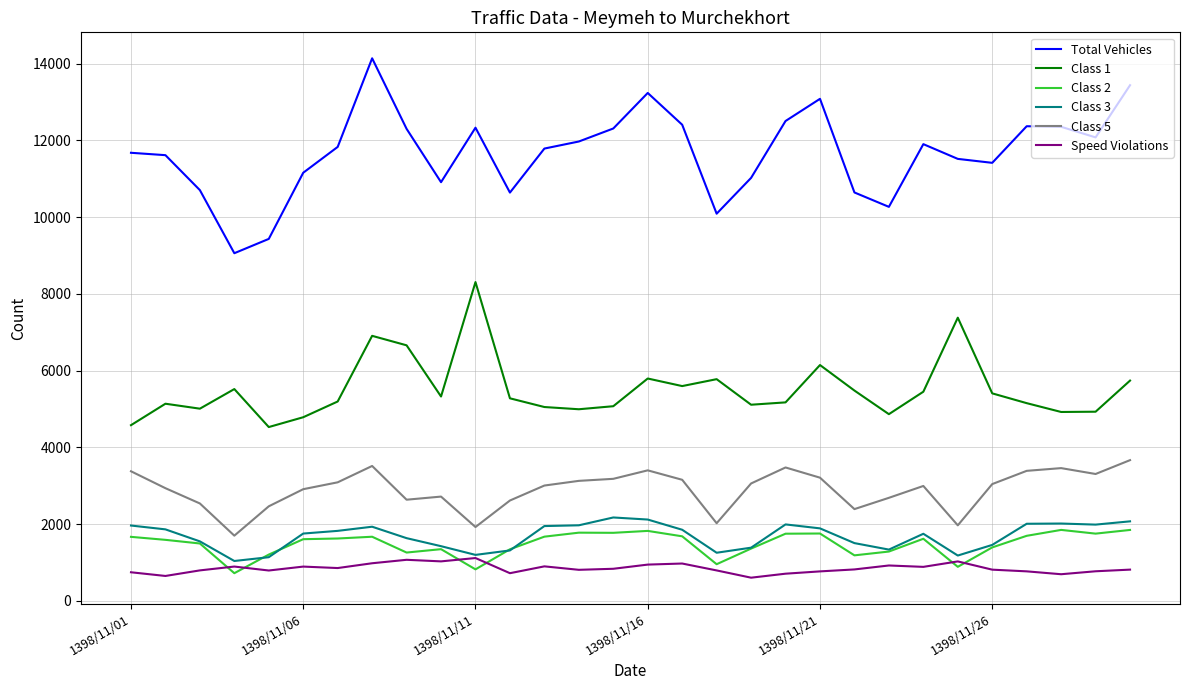

Rank the series by their maximum value, from lowest to highest.

Speed Violations, Class 2, Class 3, Class 5, Class 1, Total Vehicles